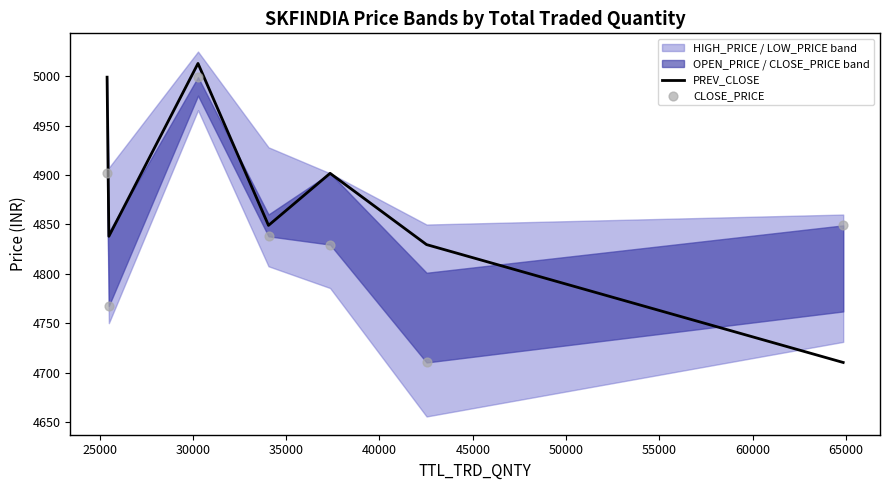

Which series has the widest spread of Y values?

PREV_CLOSE